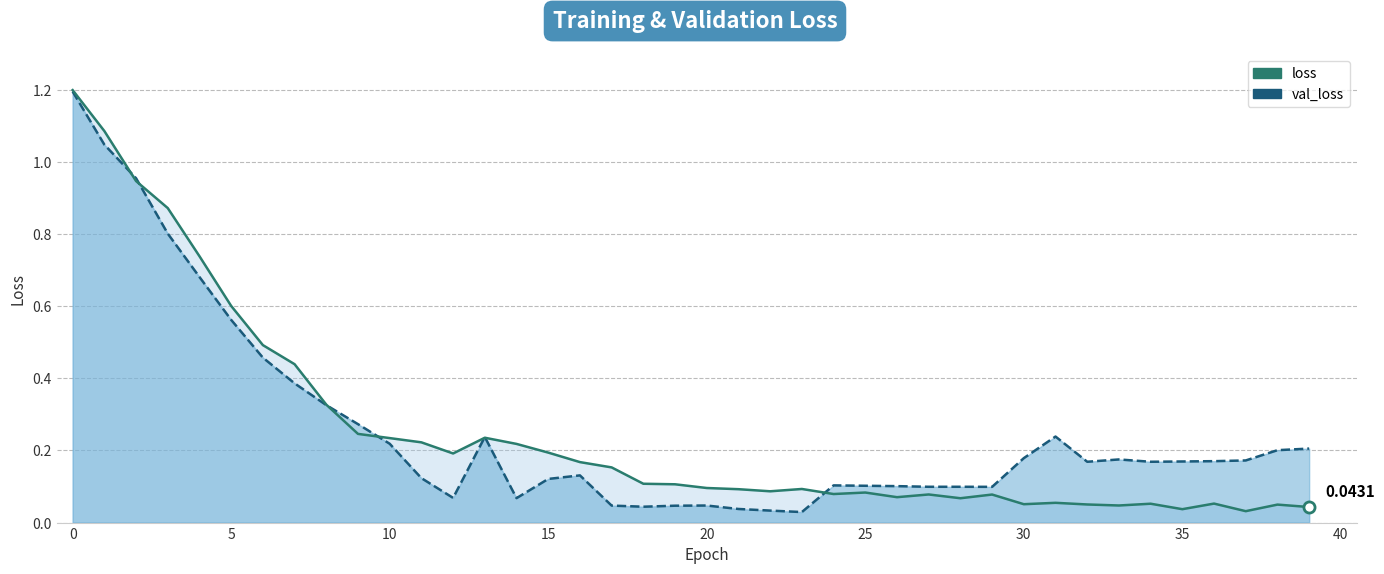

After their last crossing, which series has the higher values: loss or val_loss?

val_loss